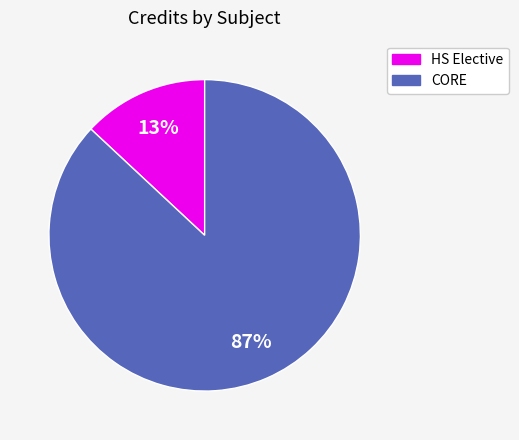

How many segments does this pie chart have?

2